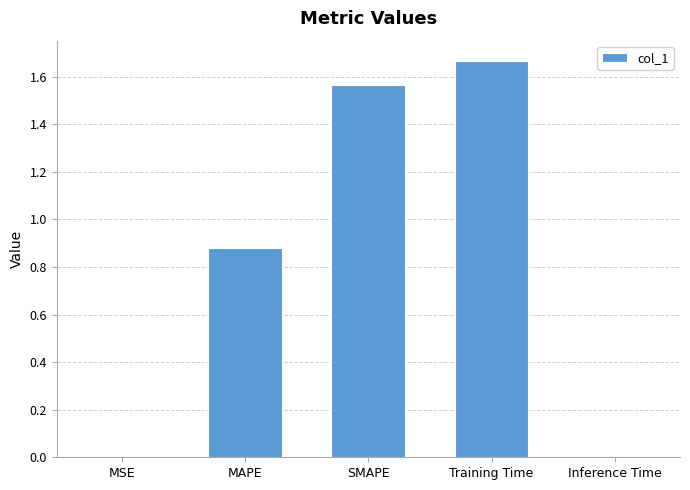

What is the label of the 3rd bar from the left?

SMAPE